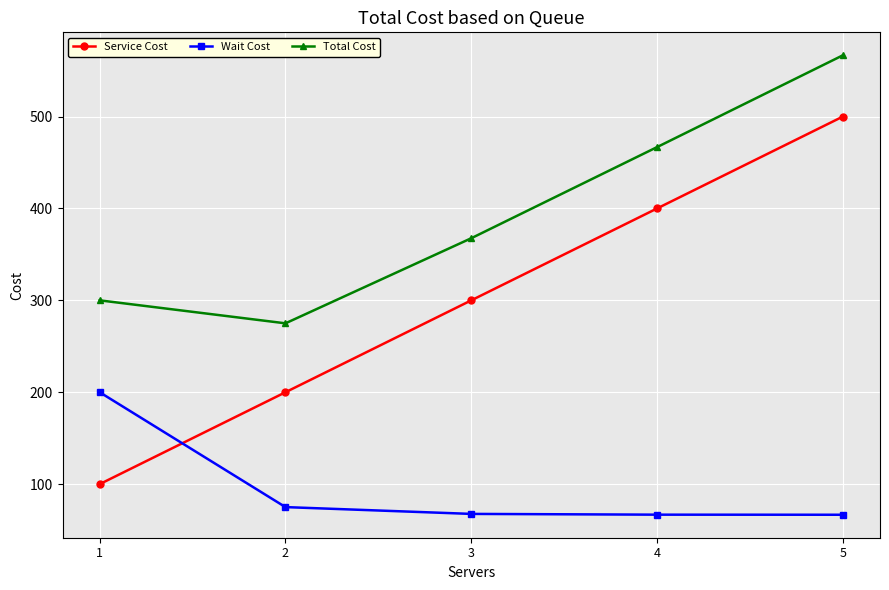

Does the chart have visible grid lines?

Yes